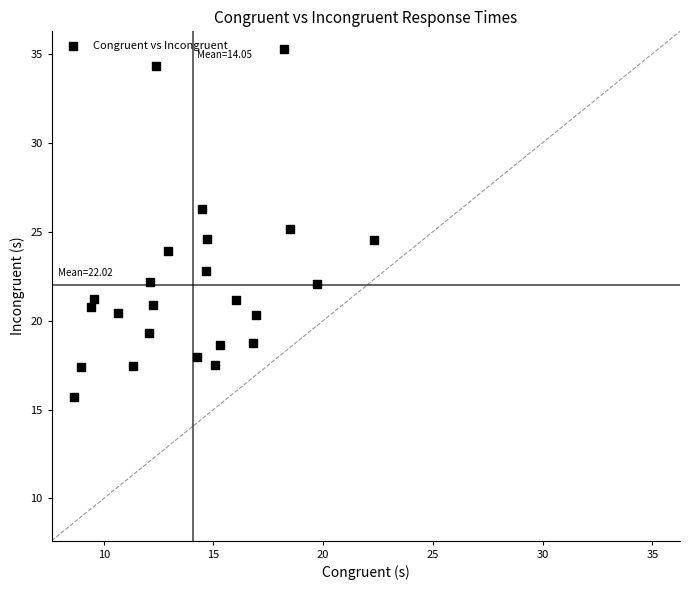

What is the range of Y values (max minus min)?

19.6